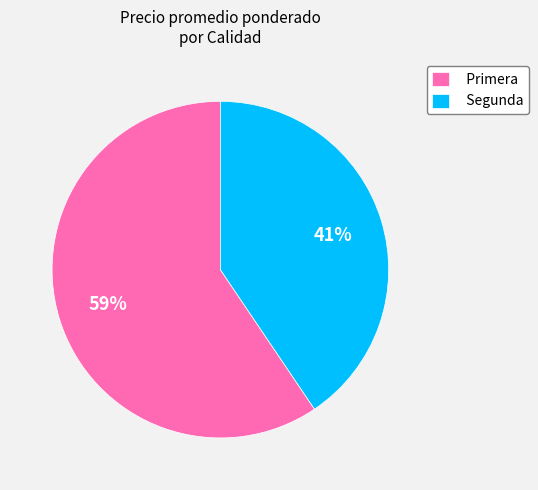

How many slices are in this pie chart?

2